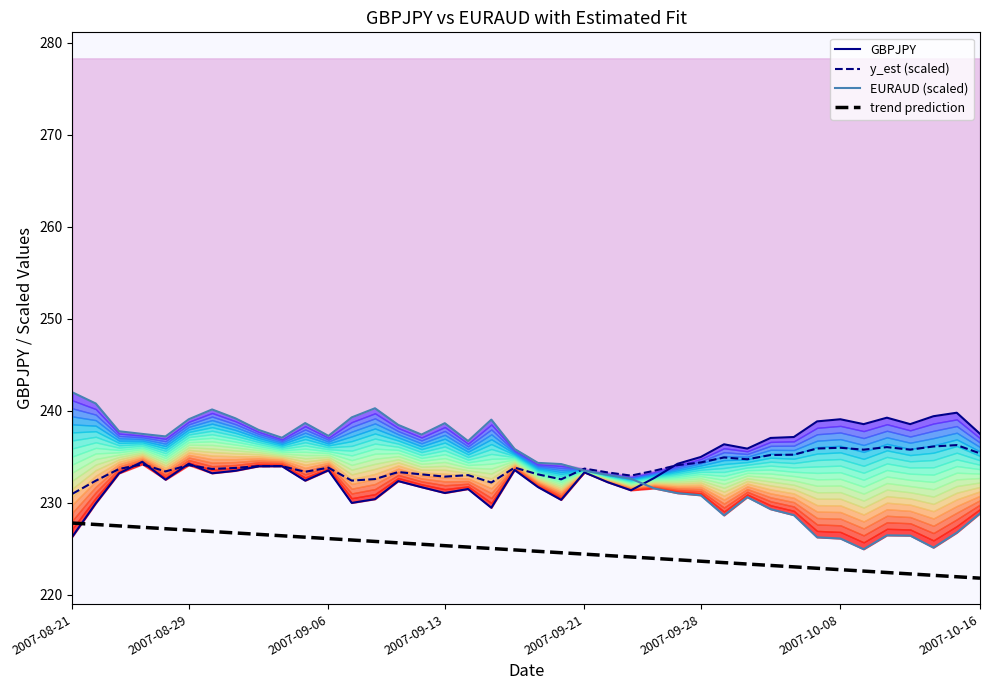

True or false: GBPJPY has a value of 114.6 at 2007-08-21.

False